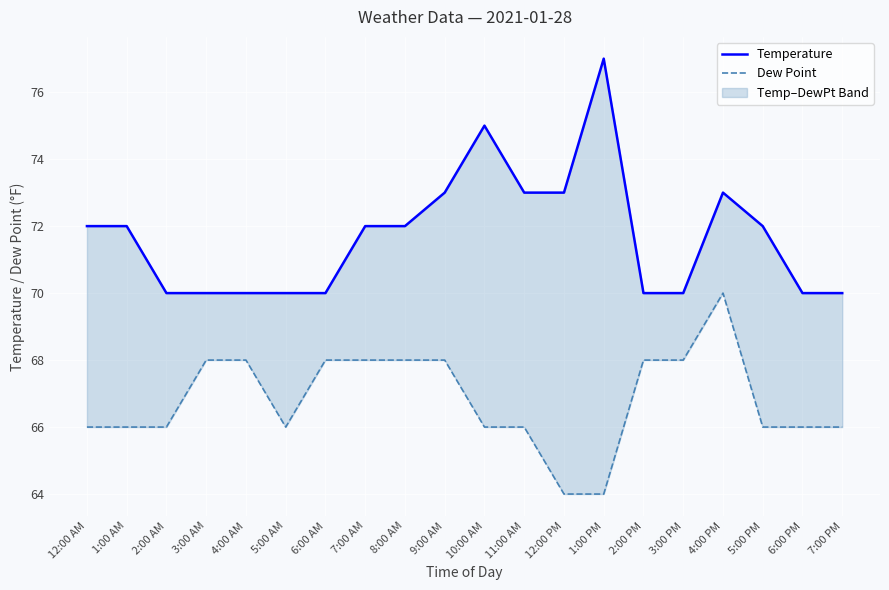

What value does the Temperature series have at 7:00 PM?

70